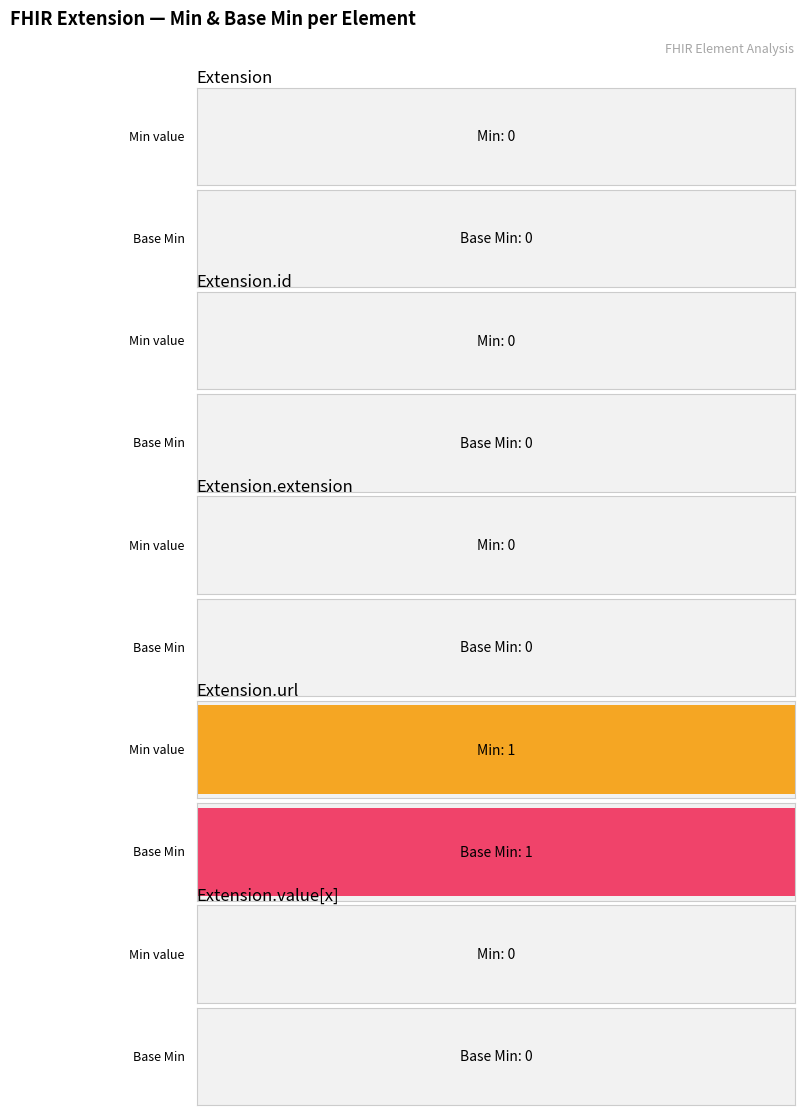

How many positive values does the Min series have?

1